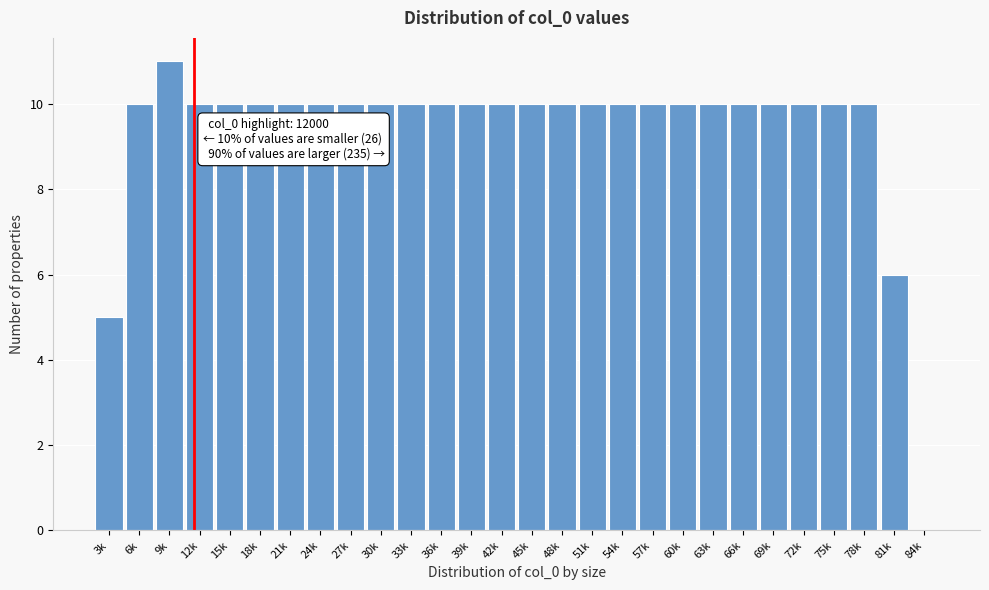

Reading left to right, what are all the values shown in this chart?

3k=5	6k=10	9k=11	12k=10	15k=10	18k=10	21k=10	24k=10	27k=10	30k=10	33k=10	36k=10	39k=10	42k=10	45k=10	48k=10	51k=10	54k=10	57k=10	60k=10	63k=10	66k=10	69k=10	72k=10	75k=10	78k=10	81k=6	84k=0